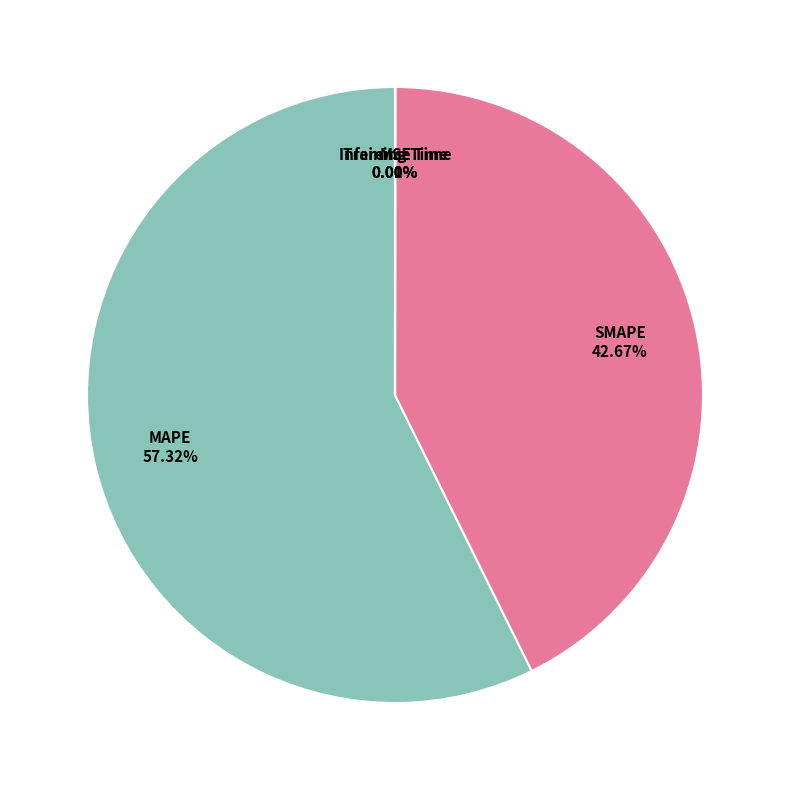

How many segments does this pie chart have?

5